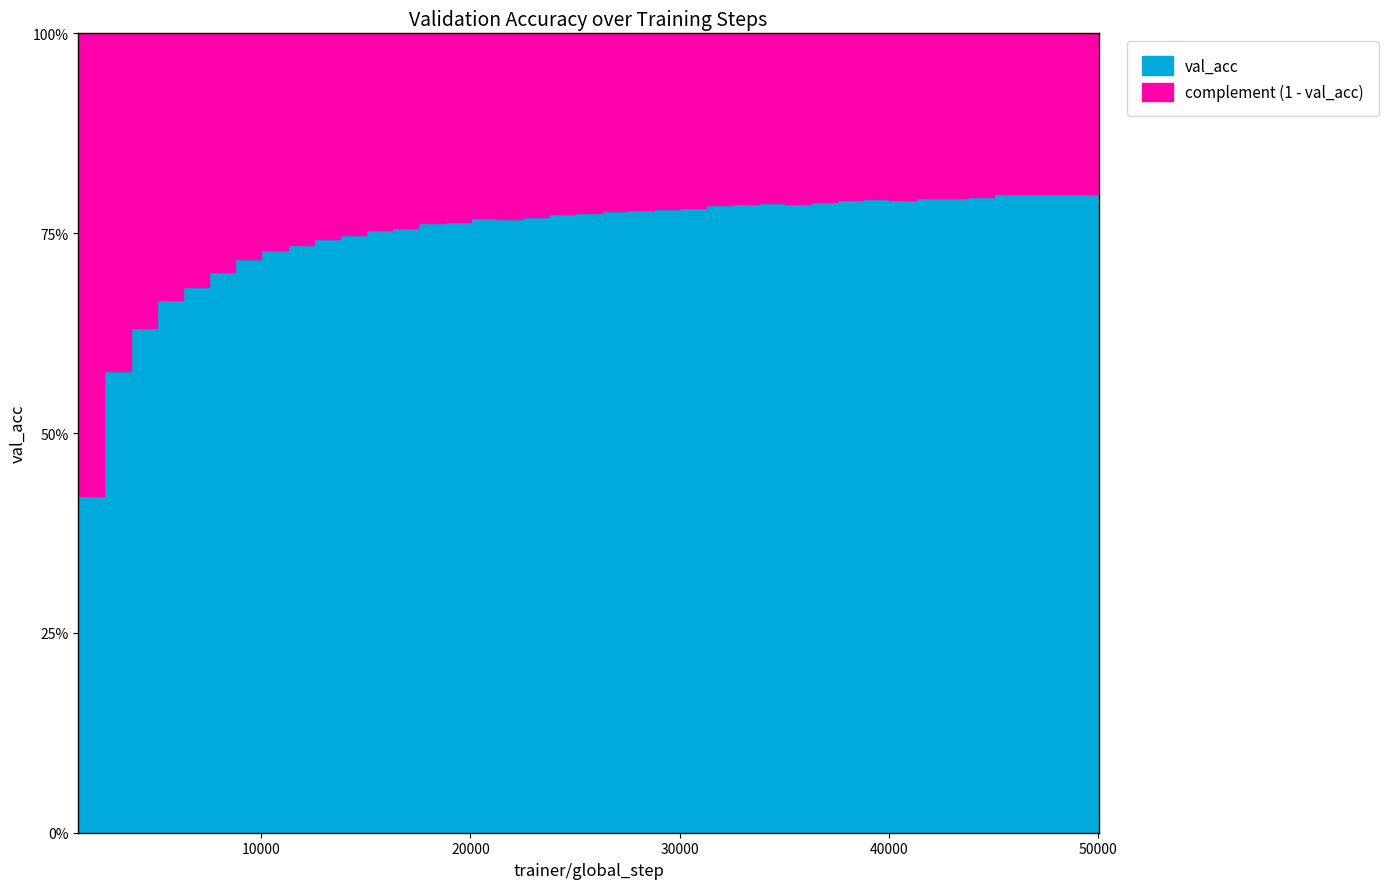

How many points are higher than both their immediate neighbors (excluding endpoints)?

5